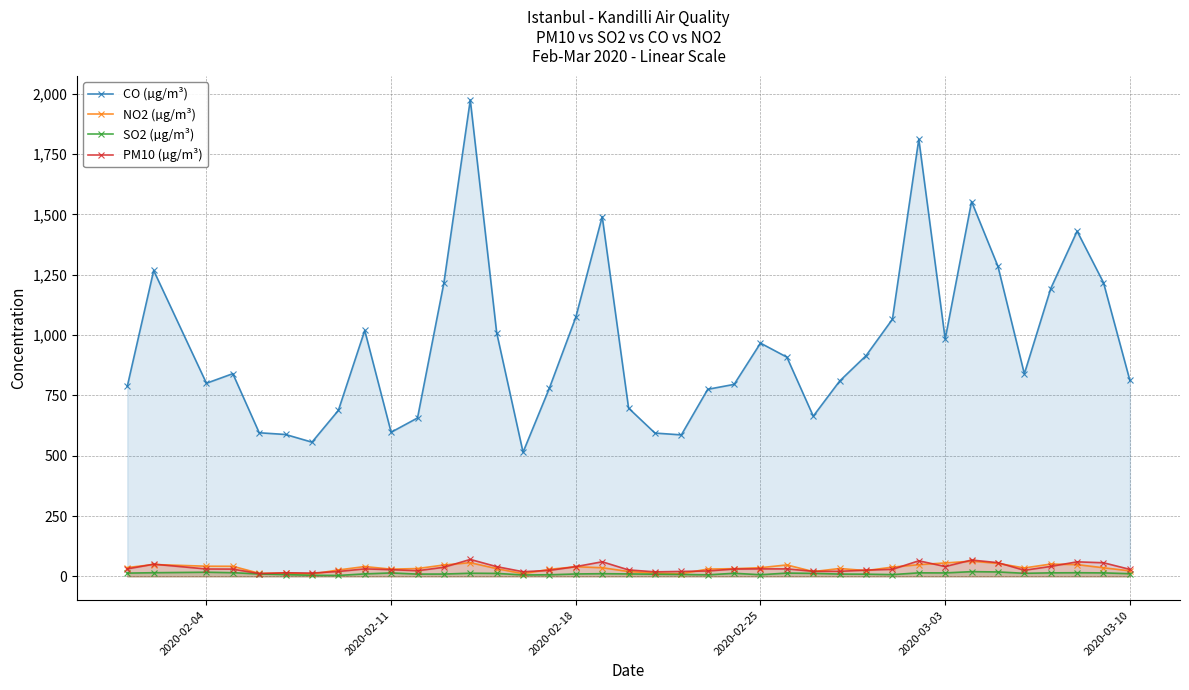

At how many categories does at least one series exceed 1094?

10